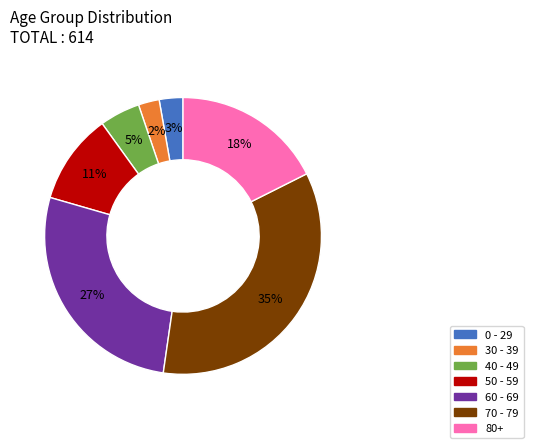

Count the number of slices in the pie.

7